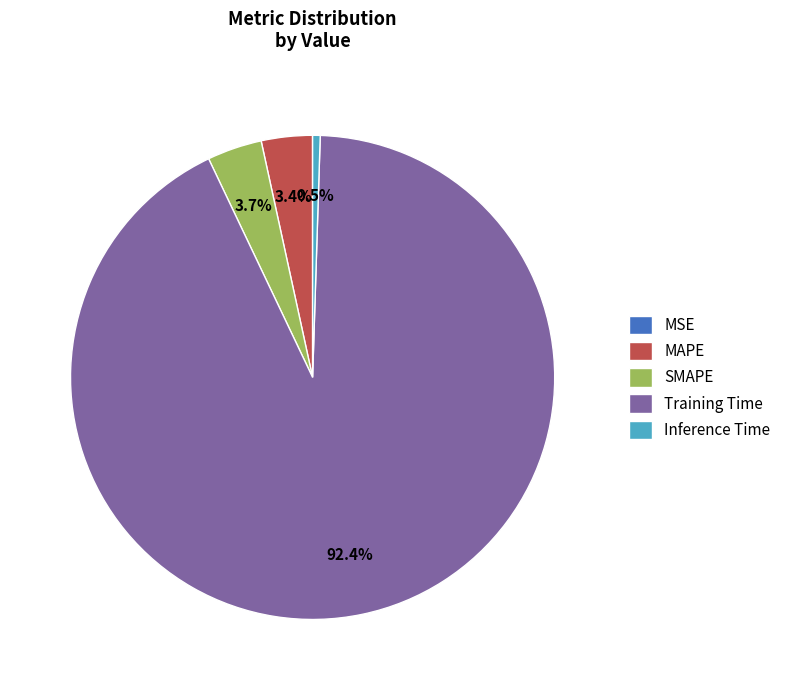

Between Inference Time and SMAPE, which is larger?

SMAPE